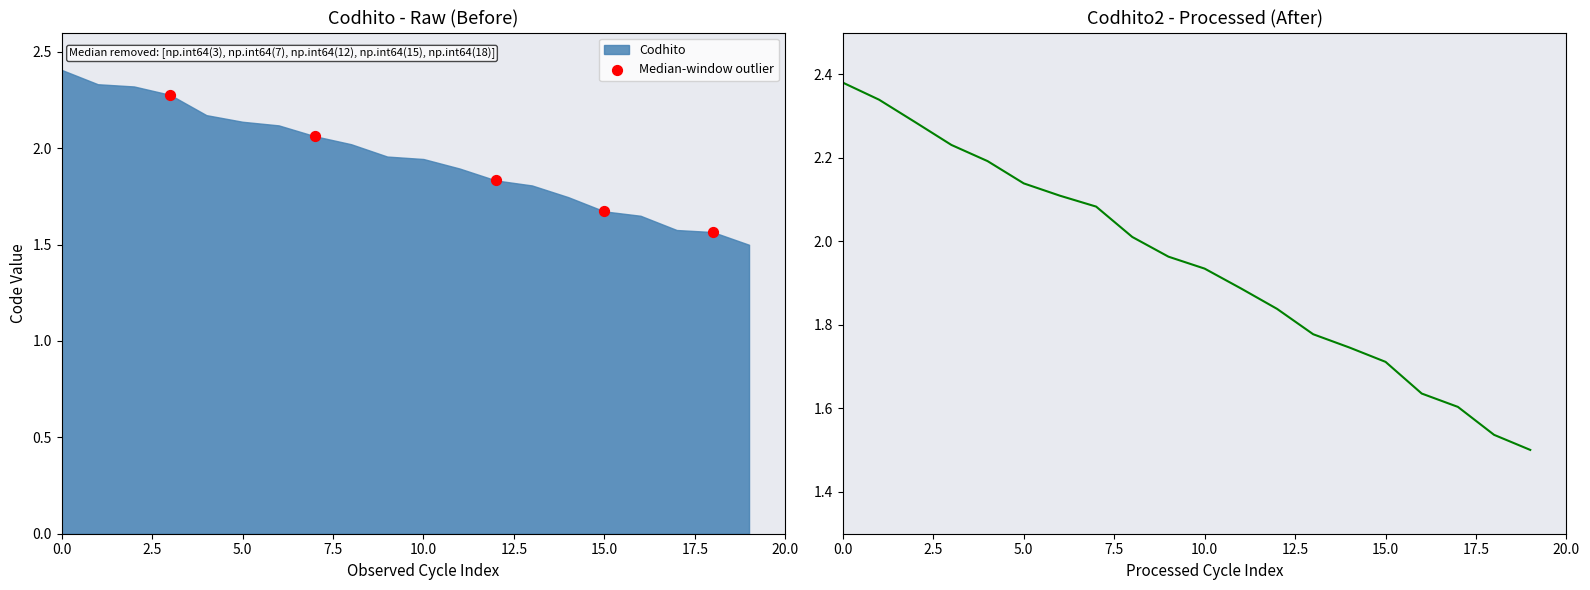

Between 13 and 12.5, which is larger?

12.5